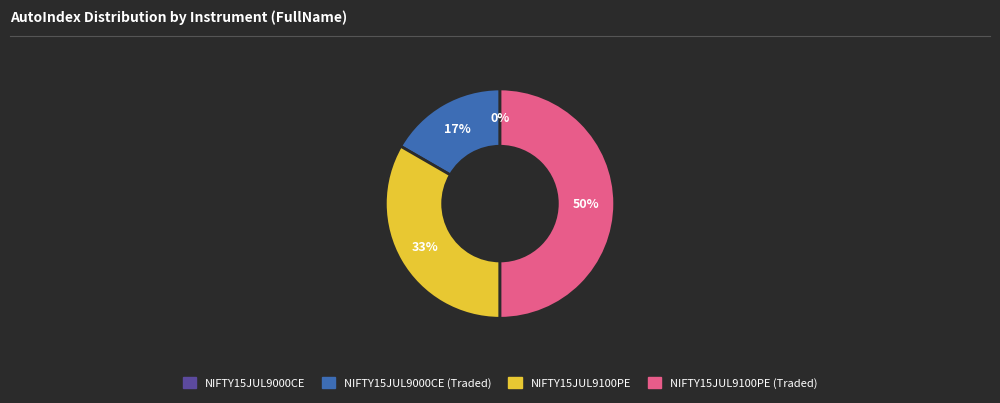

What percentage is the NIFTY15JUL9100PE_Traded slice, to the nearest percent?

50%